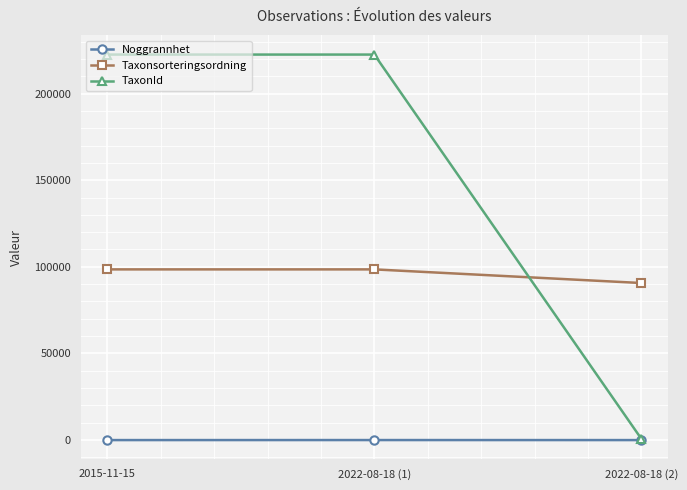

What is the label of the 1st point from the right?

2022-08-18 (2)